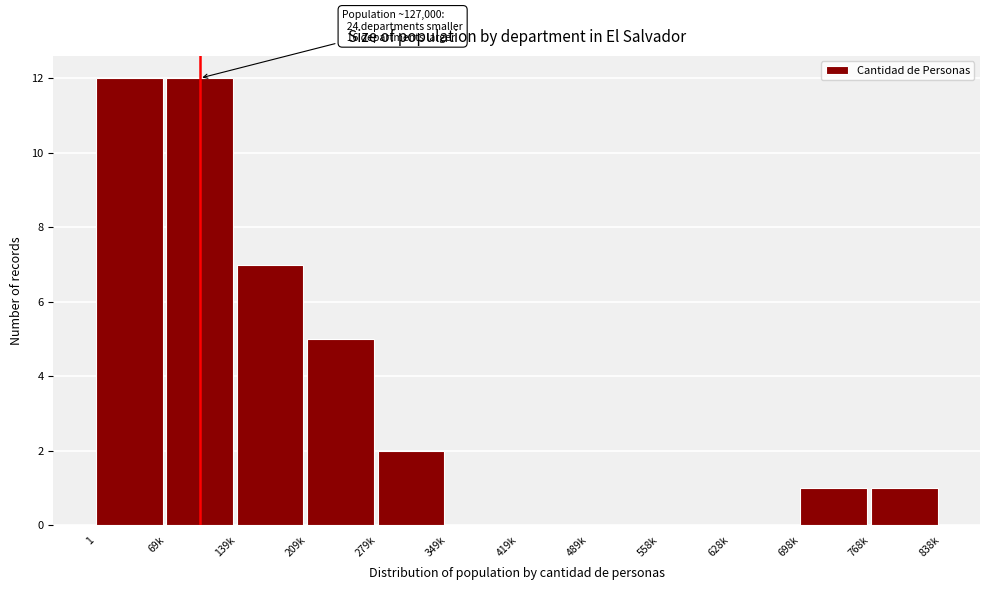

Reading right to left, extract all data points from this chart.

768k=1	698k=1	628k=0	558k=0	489k=0	419k=0	349k=0	279k=2	209k=5	139k=7	69k=12	1=12